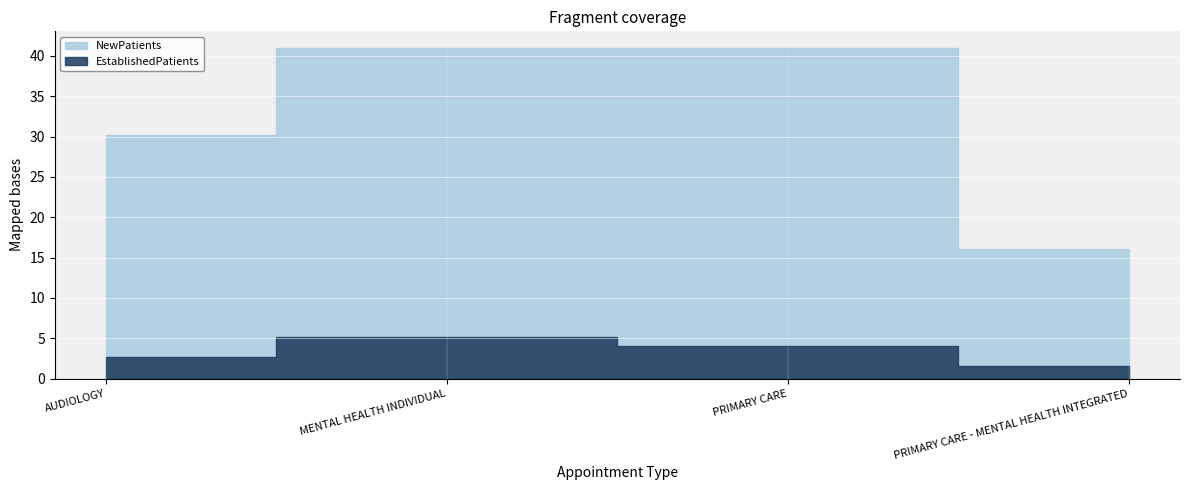

What is the average value of the NewPatients series?

32.0